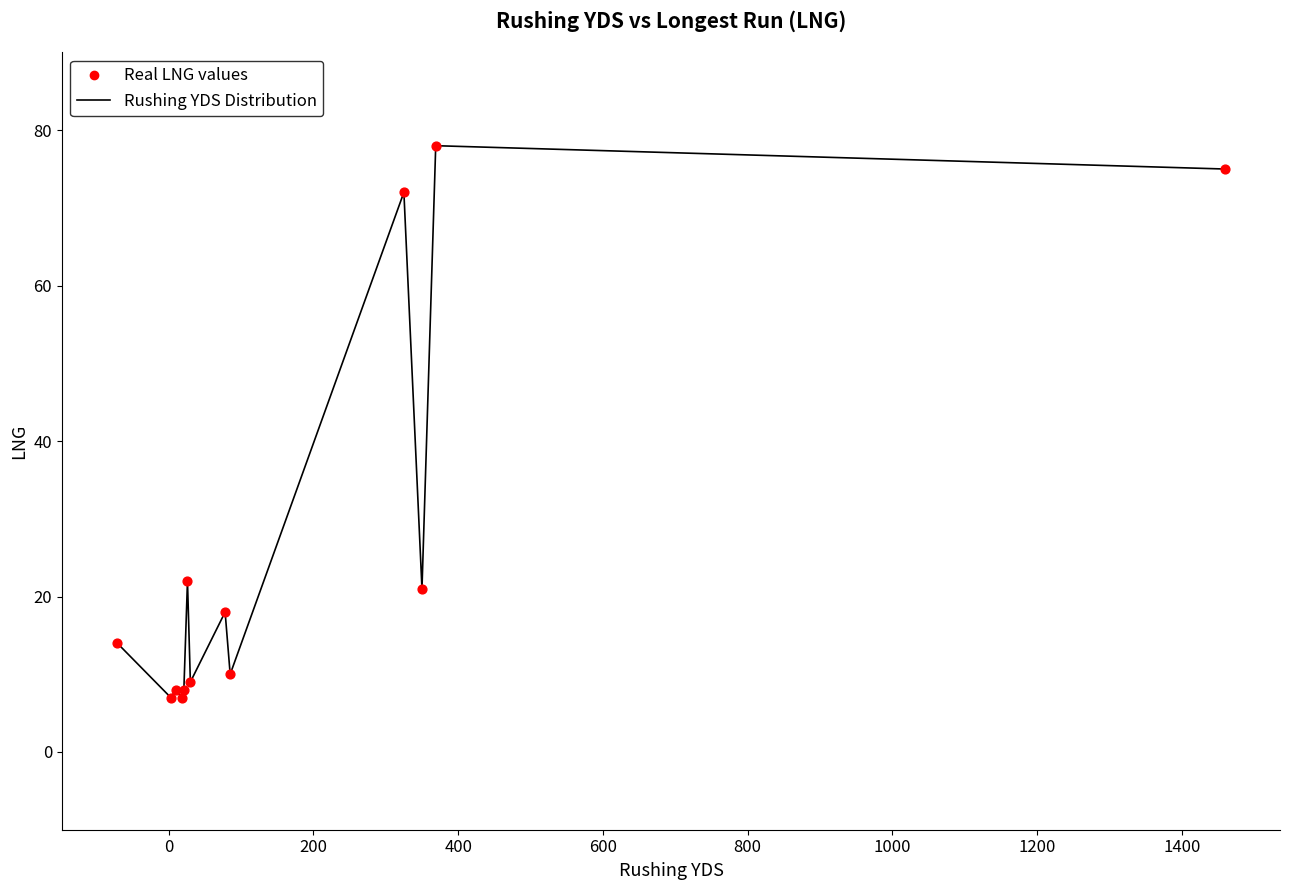

What is the smallest value displayed?

7